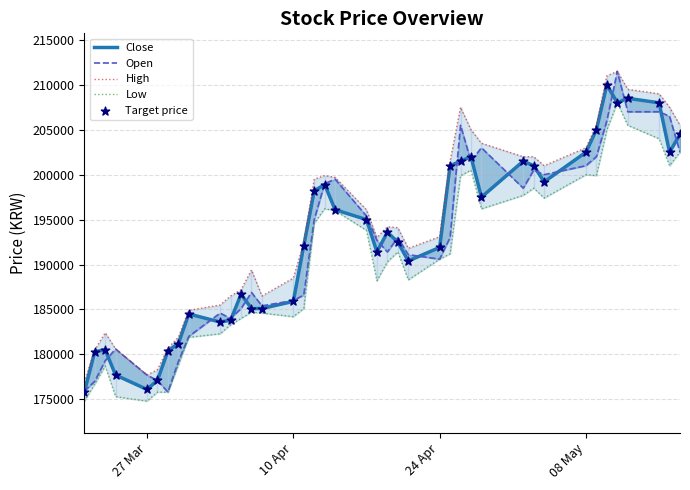

Which series contains the lowest Y value?

Low